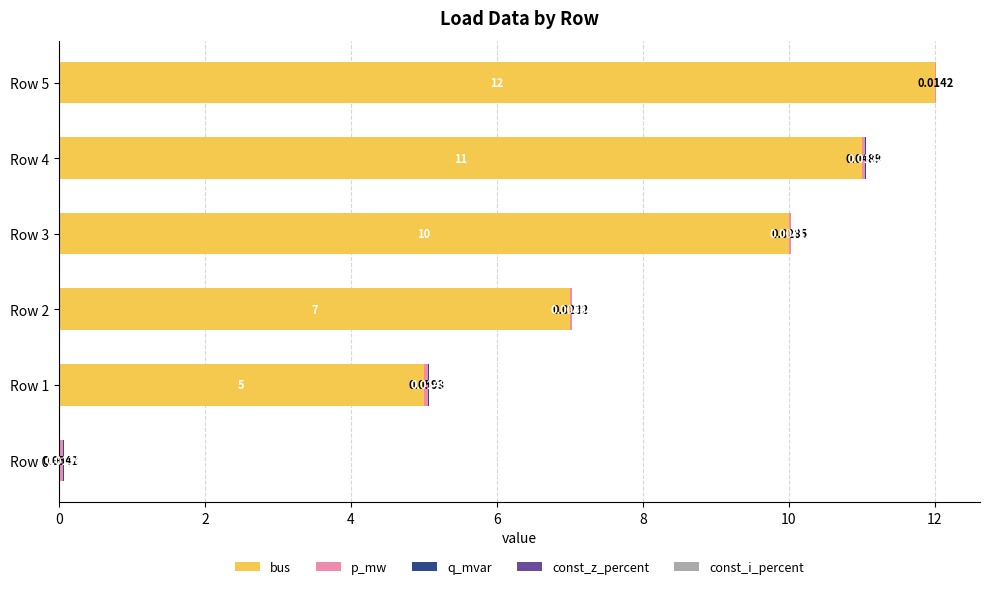

At which category is the sum across all series the highest?

Row 5